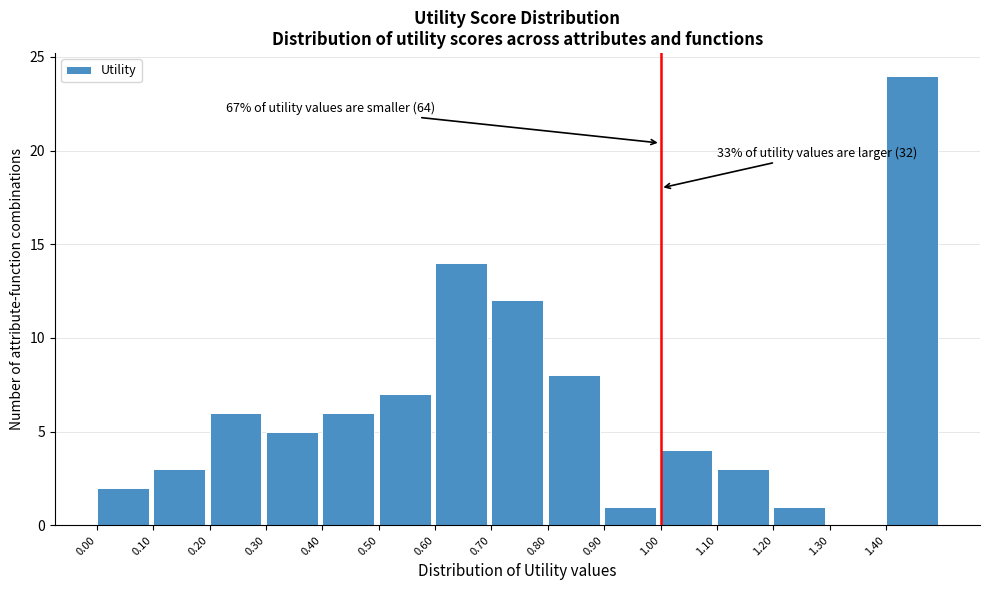

Which range on the x-axis has the tallest bar?

1.4 to 1.5